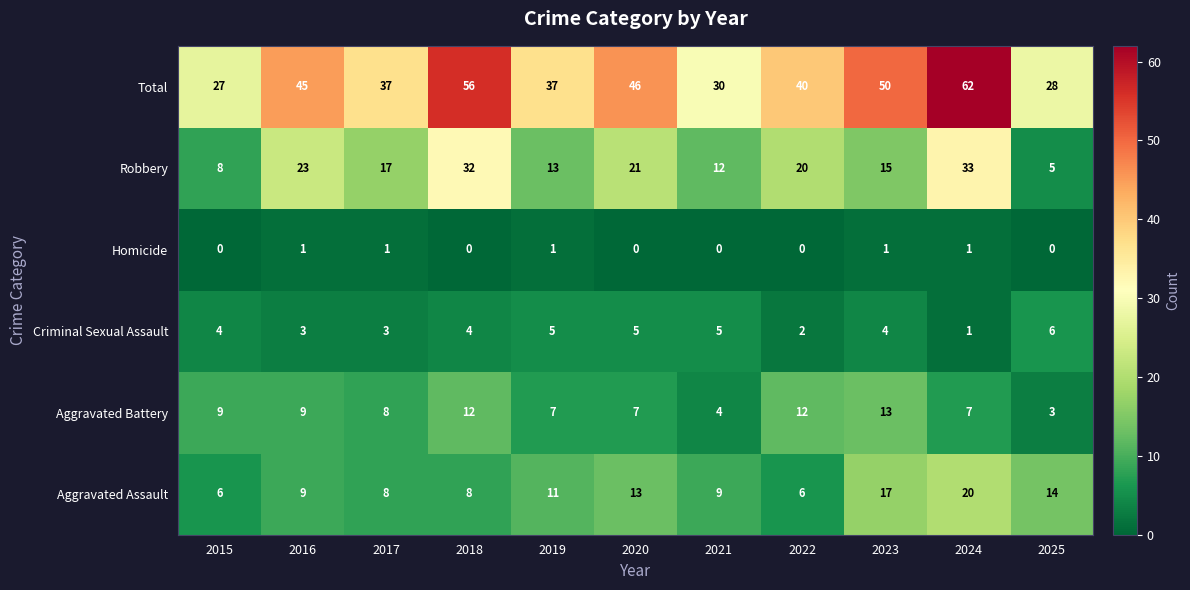

Which label corresponds to the largest value in the chart?

2024